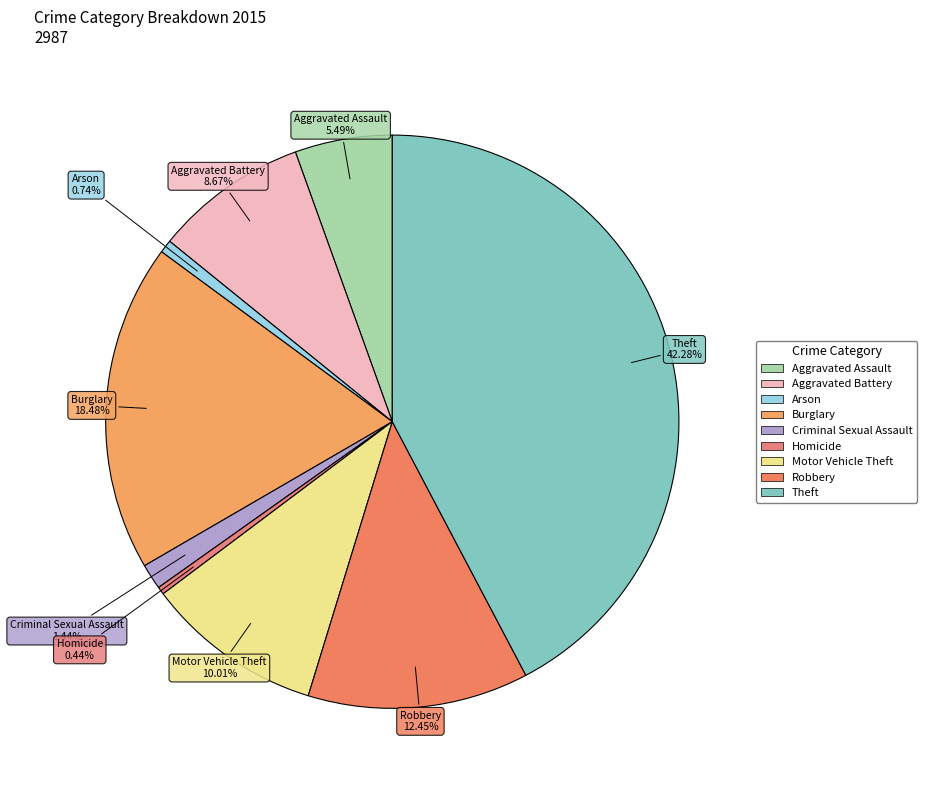

To the nearest percent, what percentage of the pie is Aggravated Assault?

5%